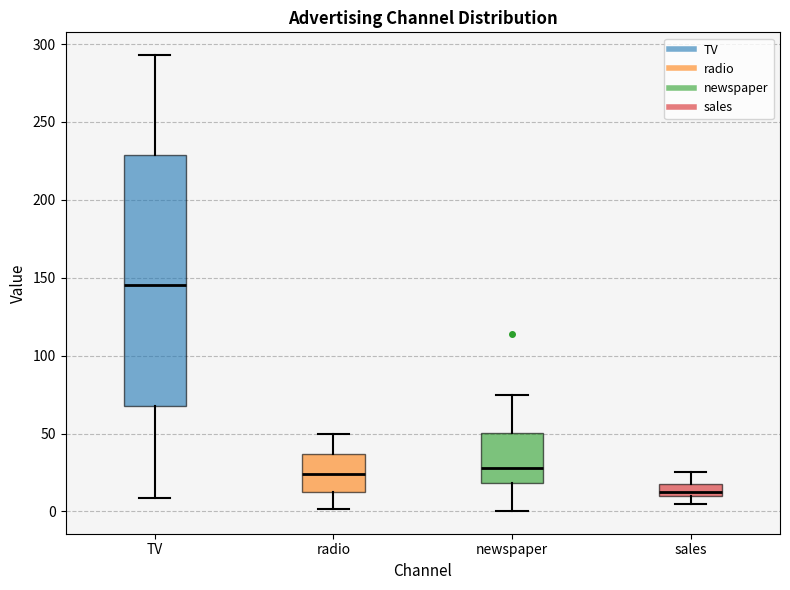

Which box is the tallest, from its lower edge to its upper edge?

TV